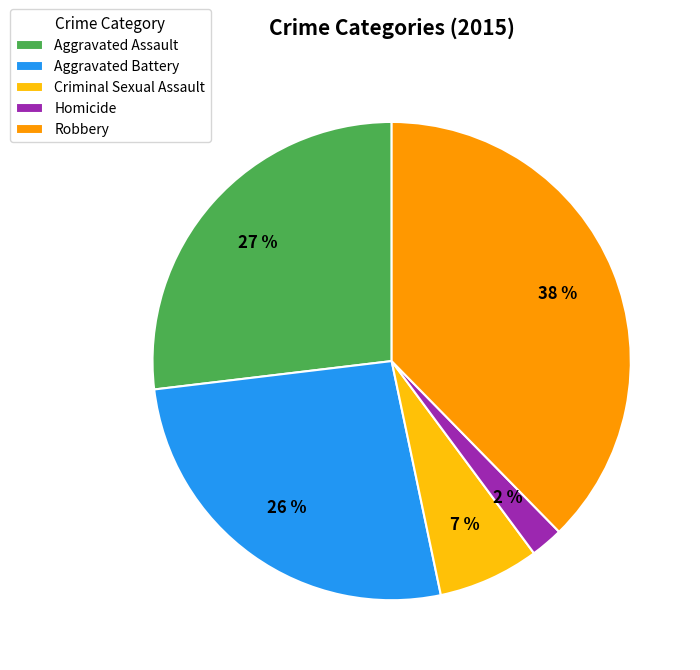

Does Aggravated Assault account for over 50% of the chart?

No